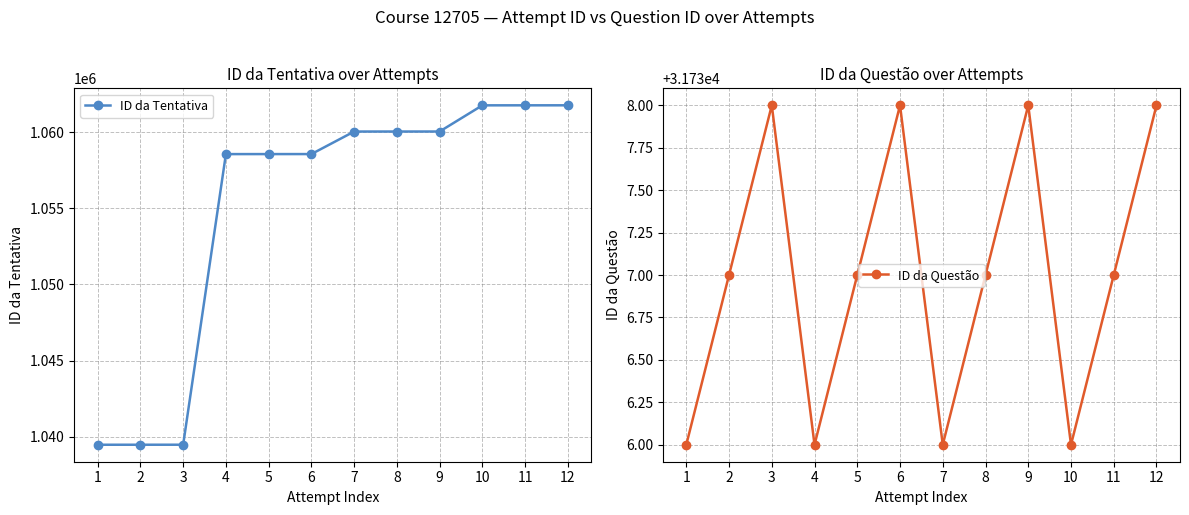

At 1, list the series in order from smallest to largest.

ID da Questão, ID da Tentativa